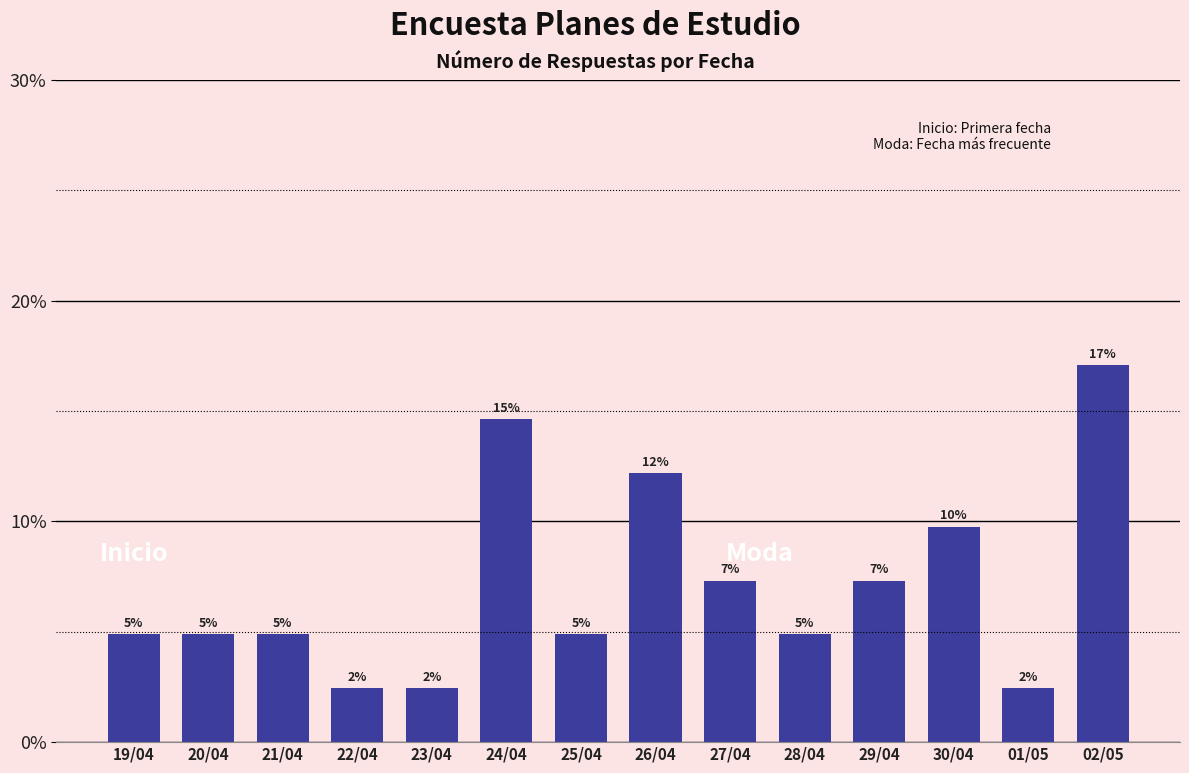

Does the chart contain any negative values?

No